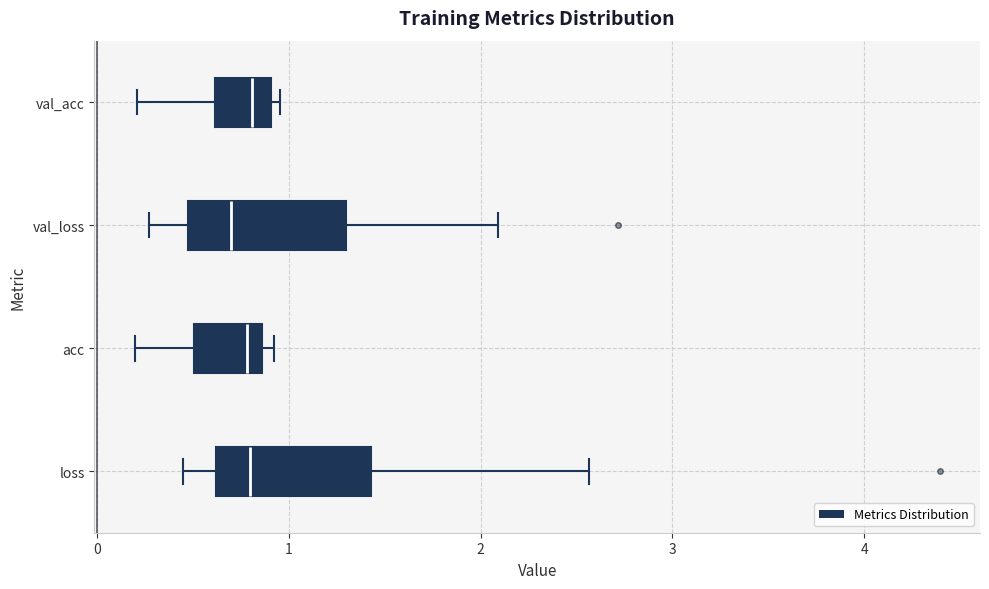

Reading bottom to top, read every box against the x-axis: the position of its median line, the range the box covers, and the ends of its whiskers. The values are not printed on the chart, so give them approximately, as read against the axis.

loss: median 0.8, box 0.6 to 1.4, whiskers 0.4 to 2.6
acc: median 0.8, box 0.5 to 0.9, whiskers 0.2 to 0.9 (just right of the box's right edge)
val_loss: median 0.7, box 0.5 to 1.3, whiskers 0.3 to 2.1
val_acc: median 0.8, box 0.6 to 0.9, whiskers 0.2 to 1.0